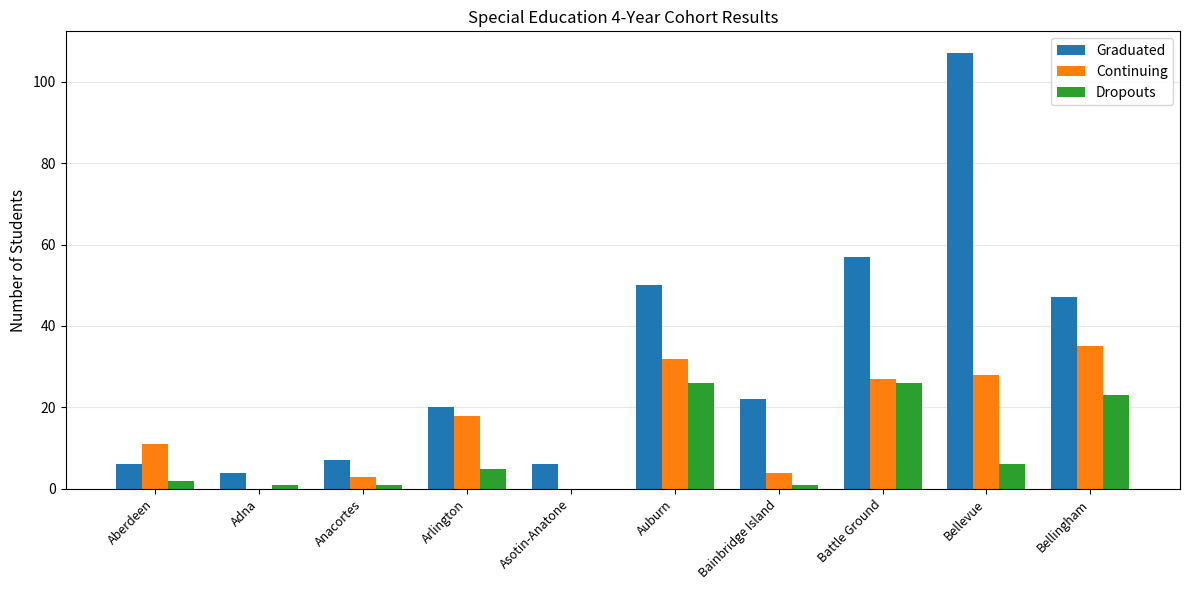

Count the number of categories in the chart.

10